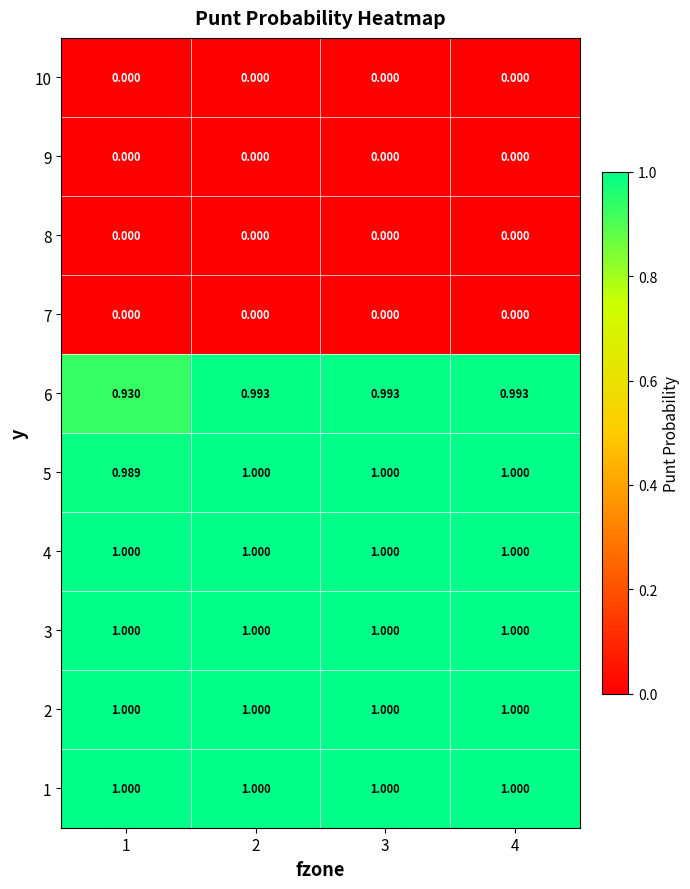

Is the value of 7 at 2 greater than the value of 1 at 1?

No